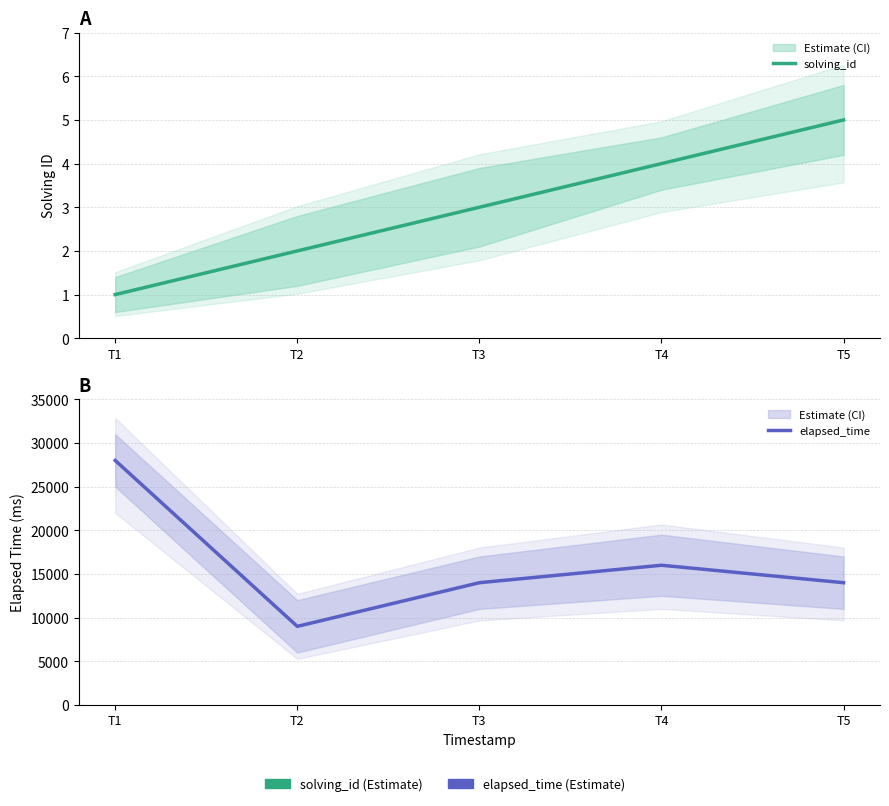

At which category does the chart reach its minimum across all series?

T1